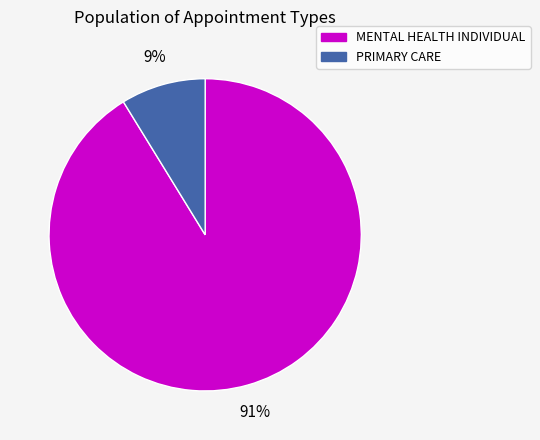

Which has a higher value, MENTAL HEALTH INDIVIDUAL or PRIMARY CARE?

MENTAL HEALTH INDIVIDUAL